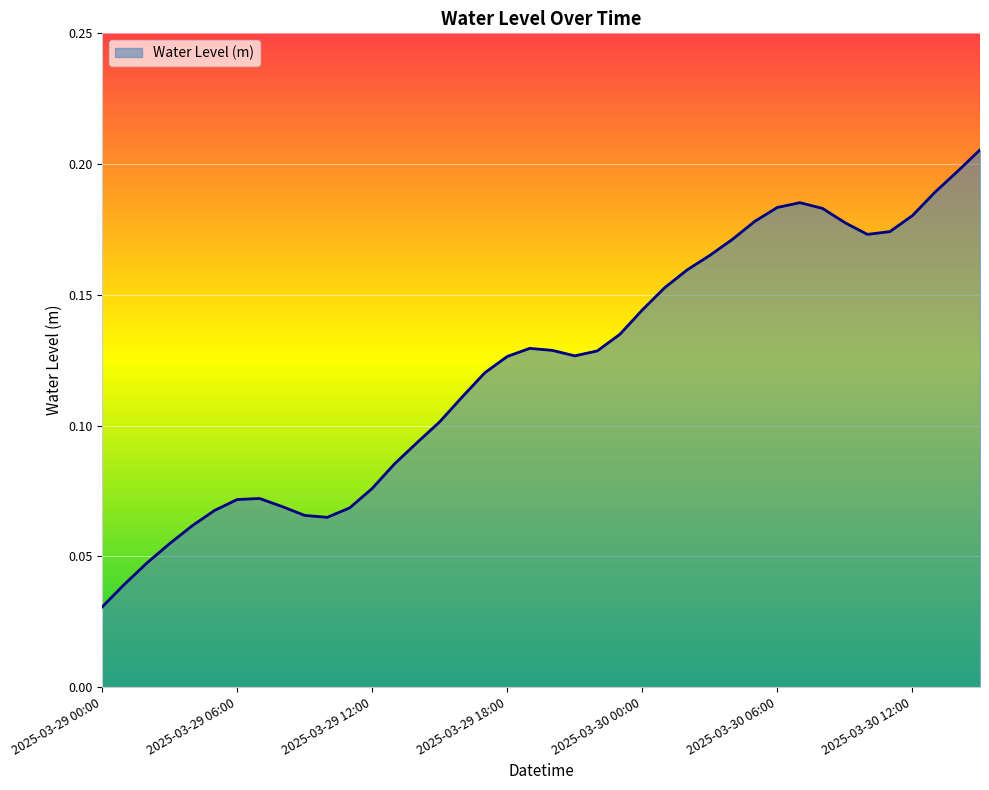

What is the label of the 34th point from the right?

2025-03-29 06:00